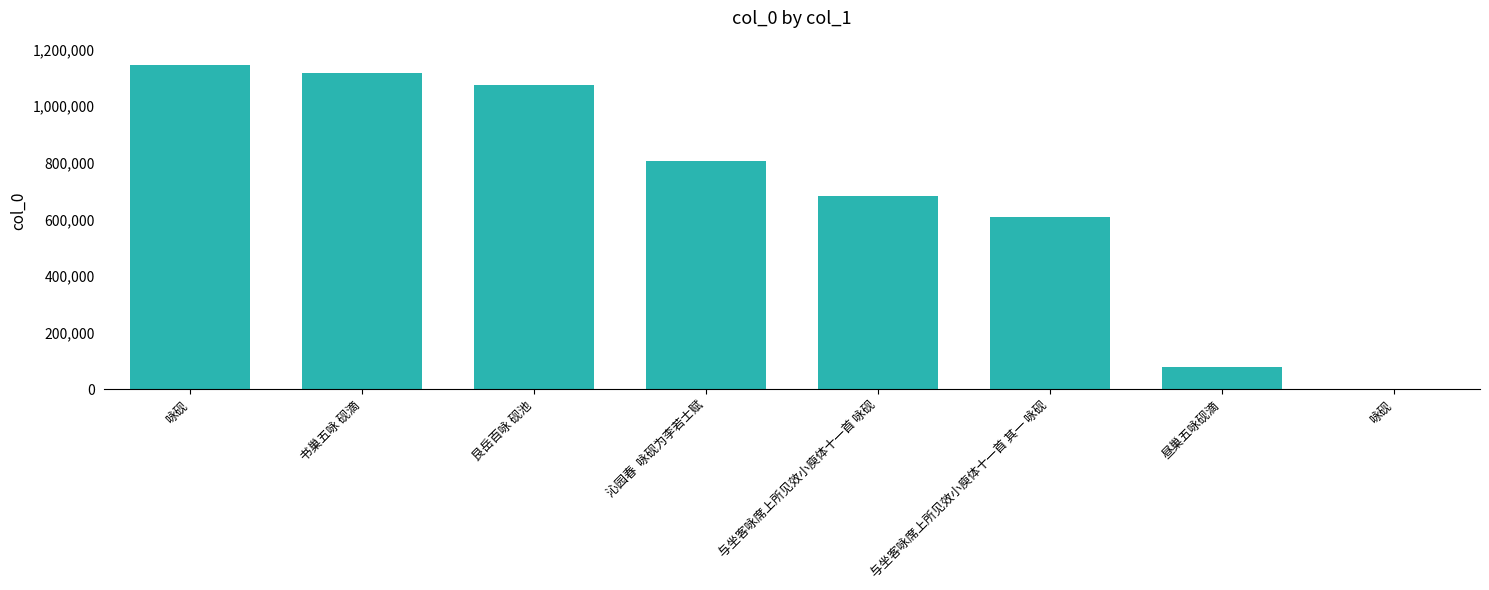

What is the sum of all values?

5516336